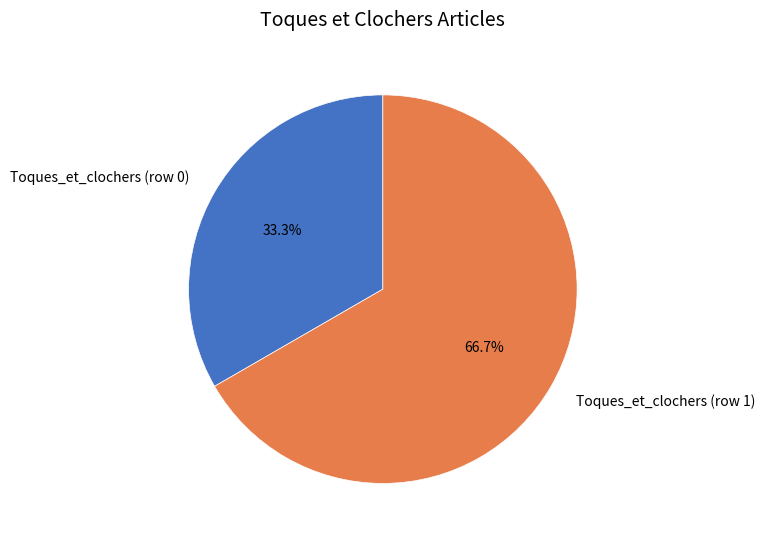

Count the number of slices in the pie.

2